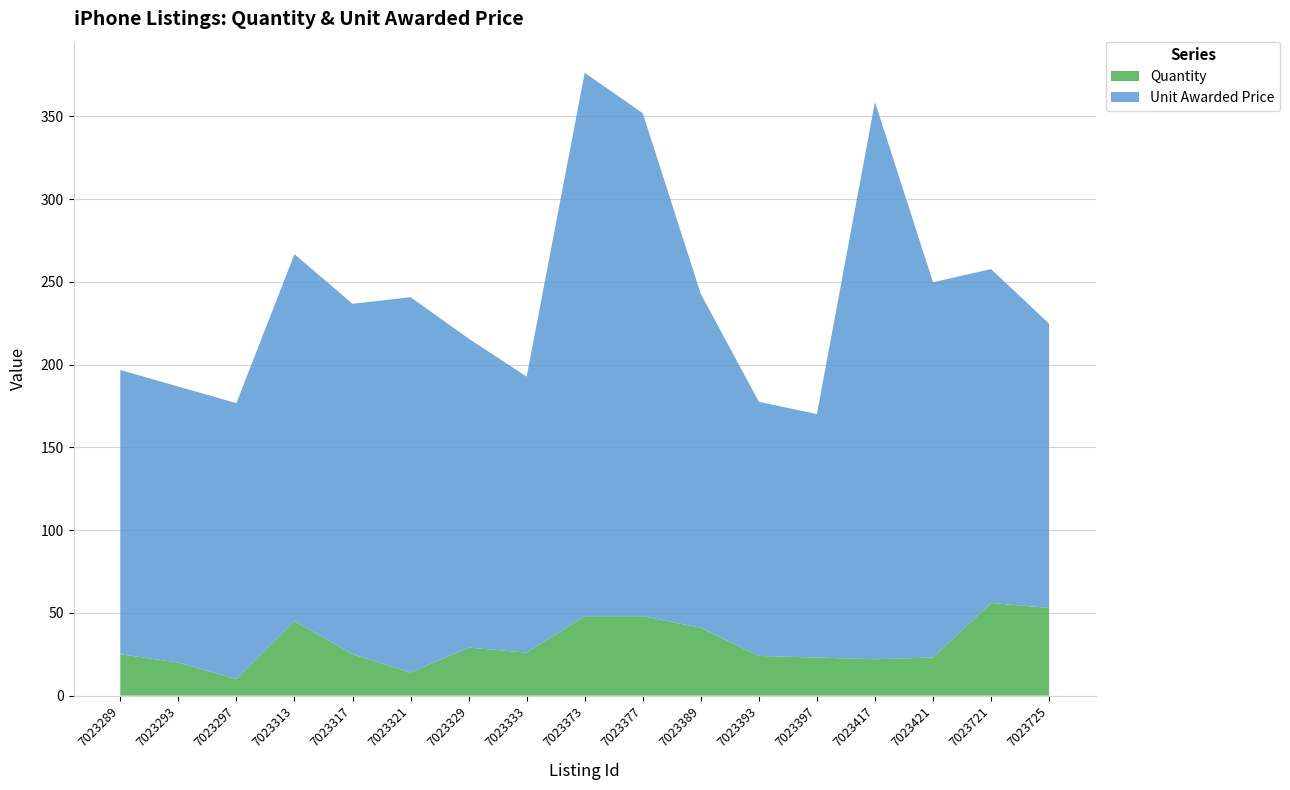

Reading right to left, extract all data points from this chart.

Quantity: 7023725=53.0	7023721=56.0	7023421=23.0	7023417=22.0	7023397=23.0	7023393=24.0	7023389=41.0	7023377=48.0	7023373=48.0	7023333=26.0	7023329=29.0	7023321=14.0	7023317=25.0	7023313=45.0	7023297=10.0	7023293=20.0	7023289=25.0
Unit Awarded Price: 7023725=171.8	7023721=201.8	7023421=226.8	7023417=336.8	7023397=147.1	7023393=153.6	7023389=201.8	7023377=303.9	7023373=328.4	7023333=166.8	7023329=186.8	7023321=226.8	7023317=211.8	7023313=221.8	7023297=166.8	7023293=166.8	7023289=171.8